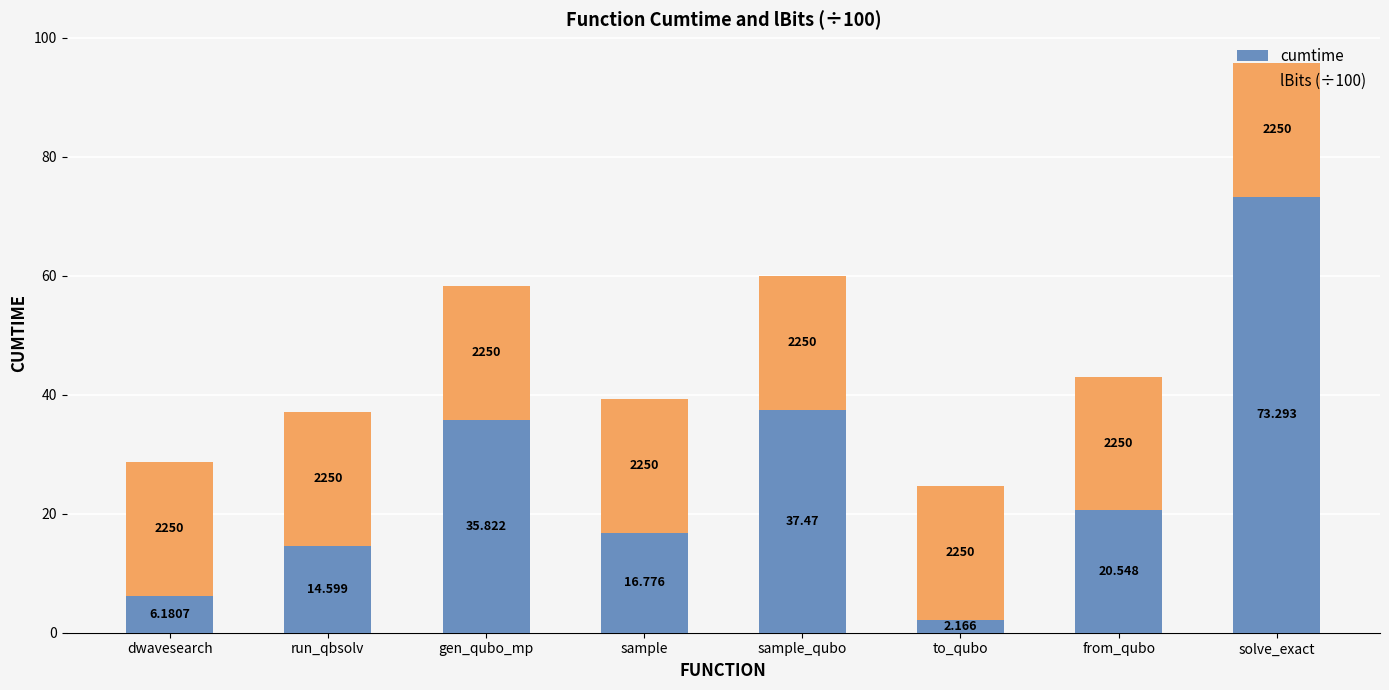

At which category is the sum across all series the highest?

solve_exact